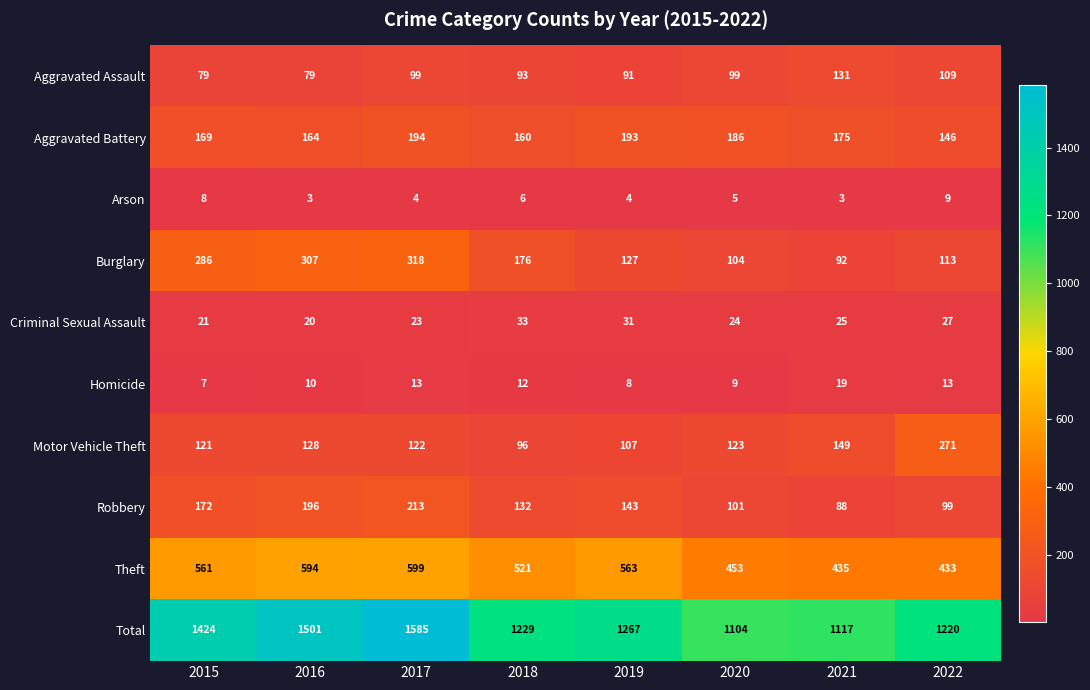

What is the total value across all series at 2021?

2234